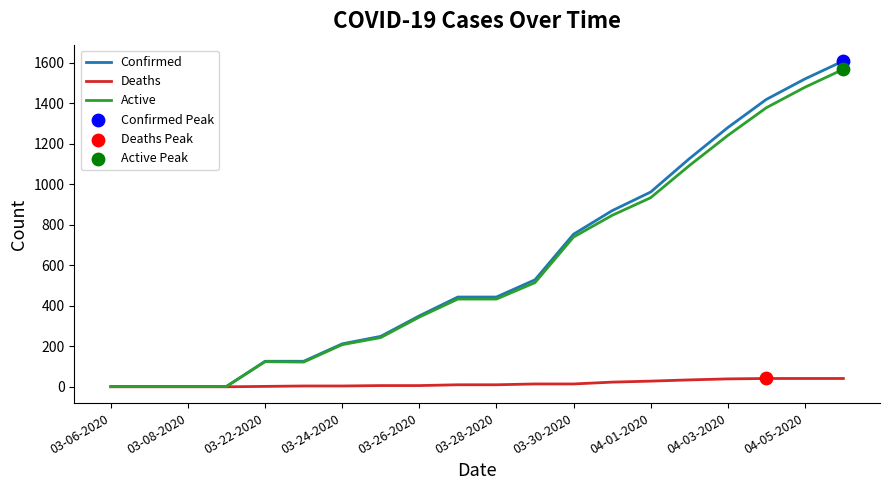

What is the highest value of the Confirmed series?

1608